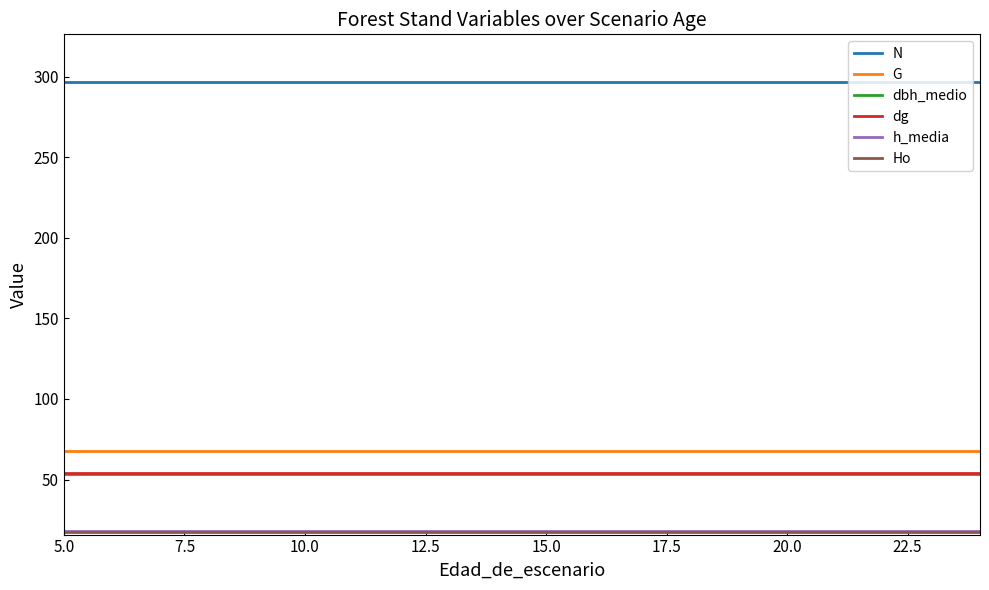

What is the minimum value for N?

296.5